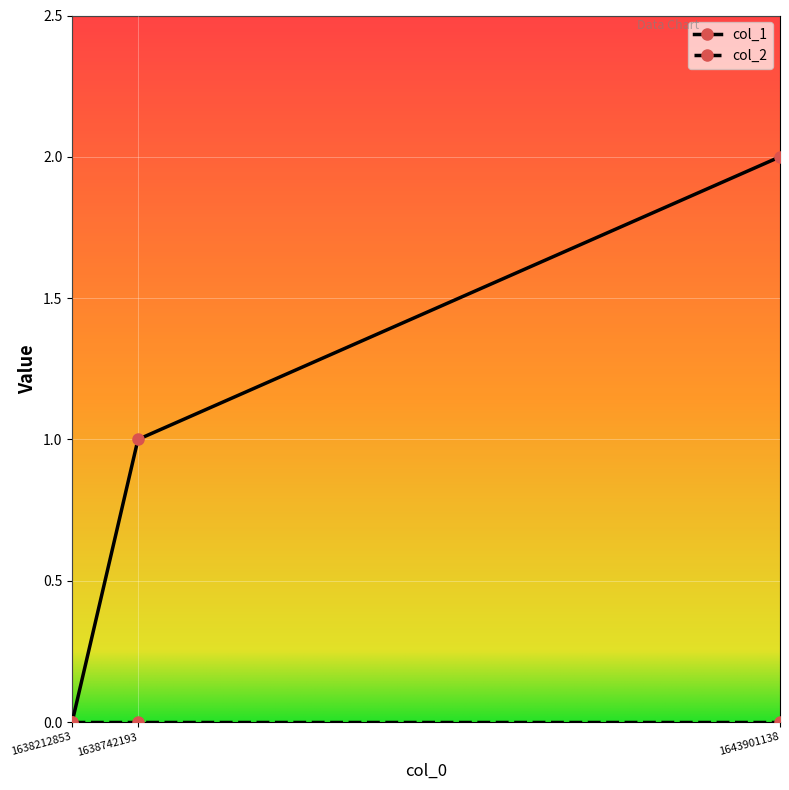

The col_1 series shows -1 at 1638212853. True or false?

False